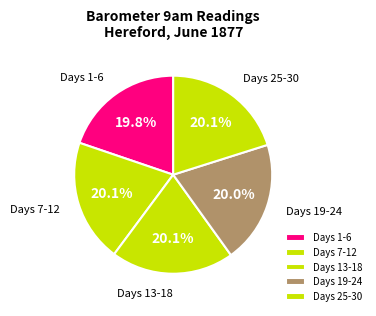

Combined, do Days 1-6 and Days 19-24 account for over 50%?

No